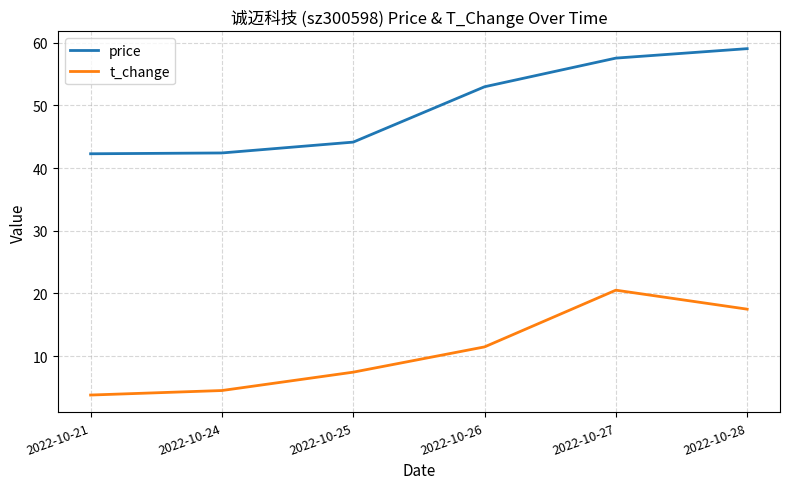

Which series changed the most between 2022-10-21 and 2022-10-27?

t_change